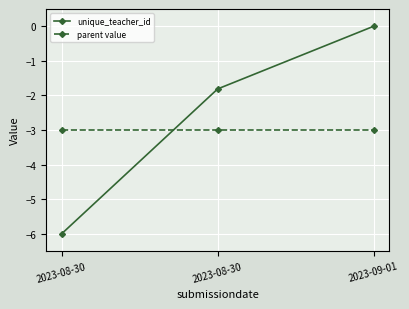

Reading left to right, extract all data points from this chart.

unique_teacher_id: -6.0	-1.8	0.0
parent value: -3.0	-3.0	-3.0